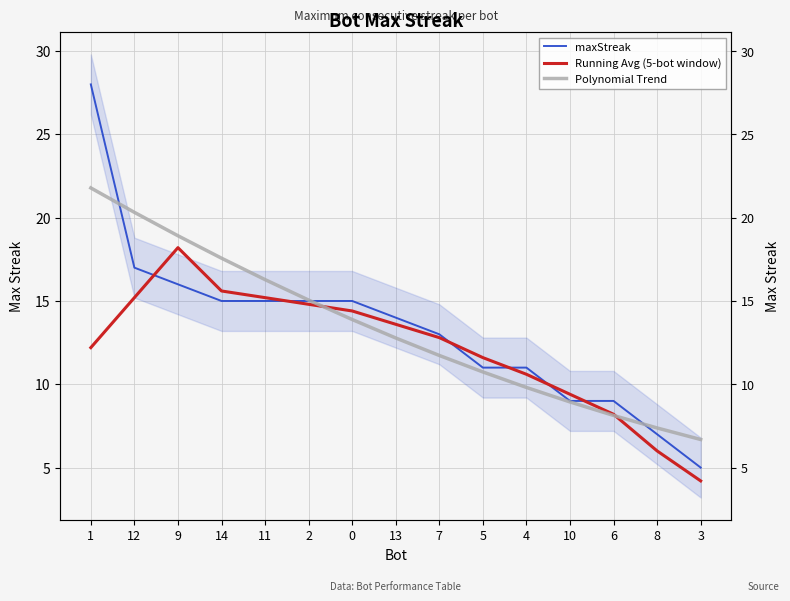

What position from the right is 3?

1